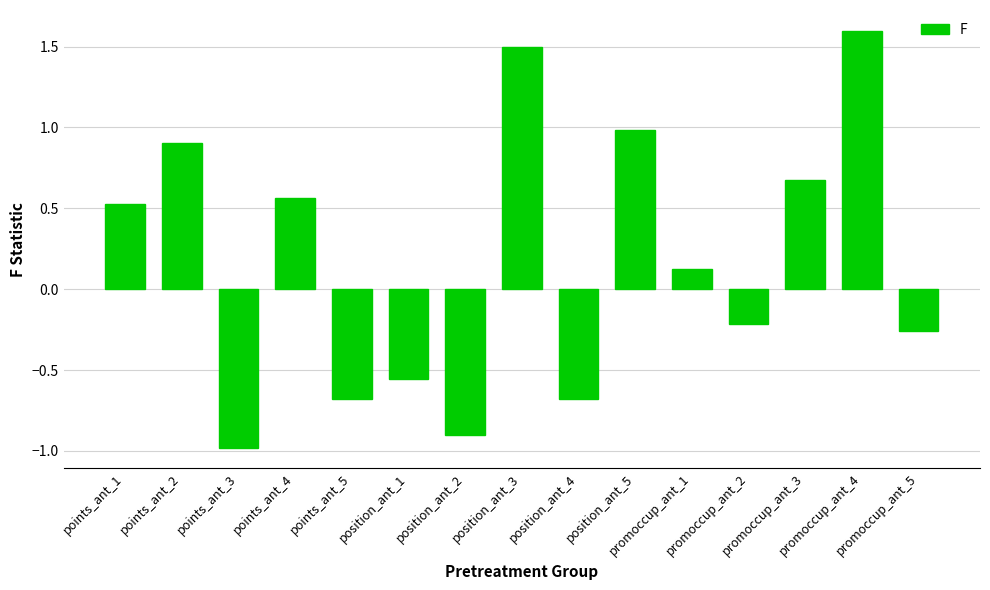

Between position_ant_4 and position_ant_5, which is larger?

position_ant_5